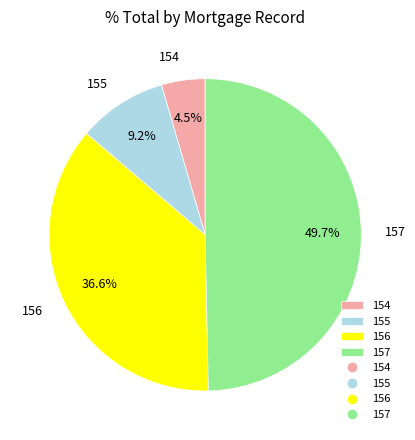

Does any single category account for the majority?

No